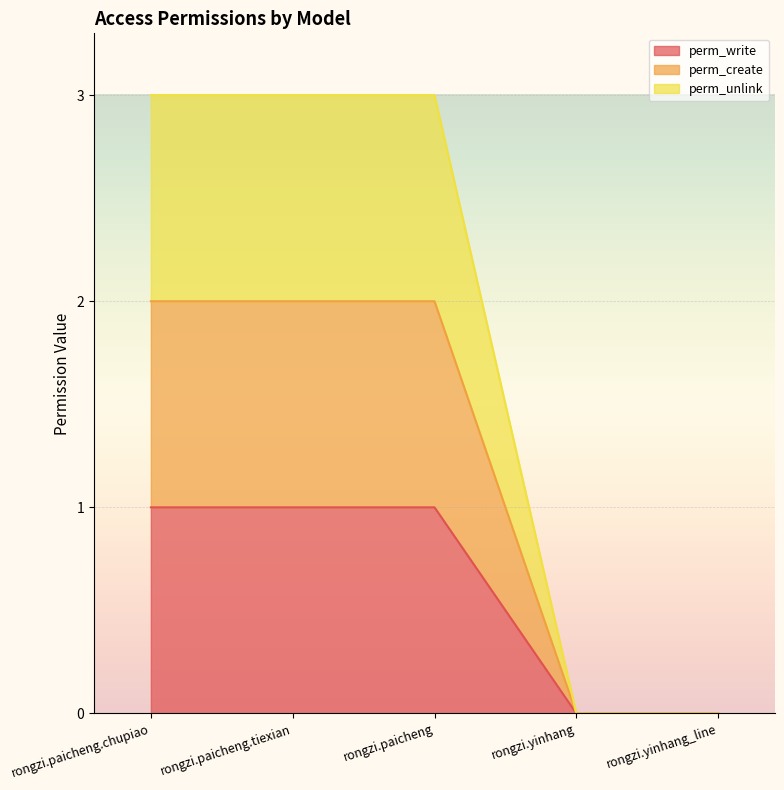

What is the average value of the perm_write series?

1